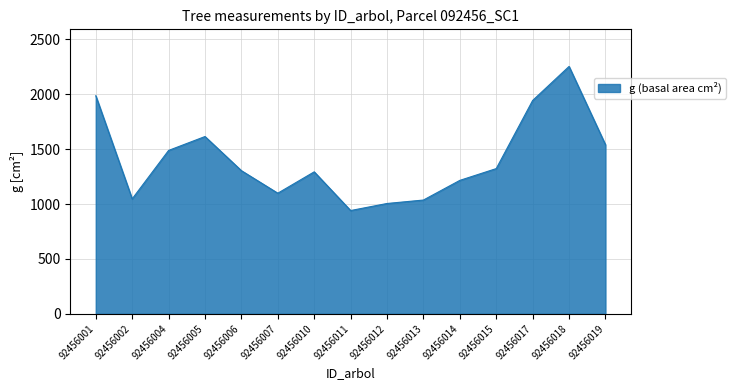

The chart shows a value of 1488.6 at 92456004. True or false?

True